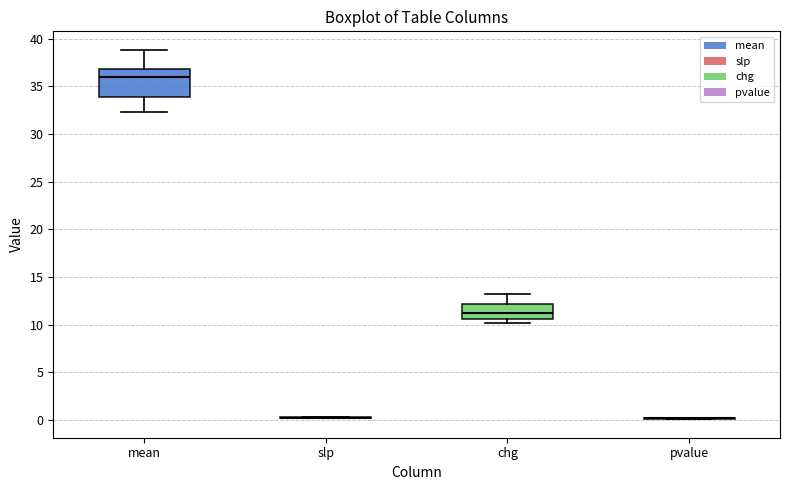

Reading left to right, read every box against the y-axis: the position of its median line, the range the box covers, and the ends of its whiskers. The values are not printed on the chart, so give them approximately, as read against the axis.

mean: median 36.0, box 34.0 to 37.0, whiskers 32.5 to 39.0
slp: box collapsed to a line at 0.5, whiskers 0.0 to 0.5
chg: median 11.0, box 10.5 to 12.0, whiskers 10.0 to 13.5
pvalue: box collapsed to a line at 0.0, whiskers 0.0 to 0.0